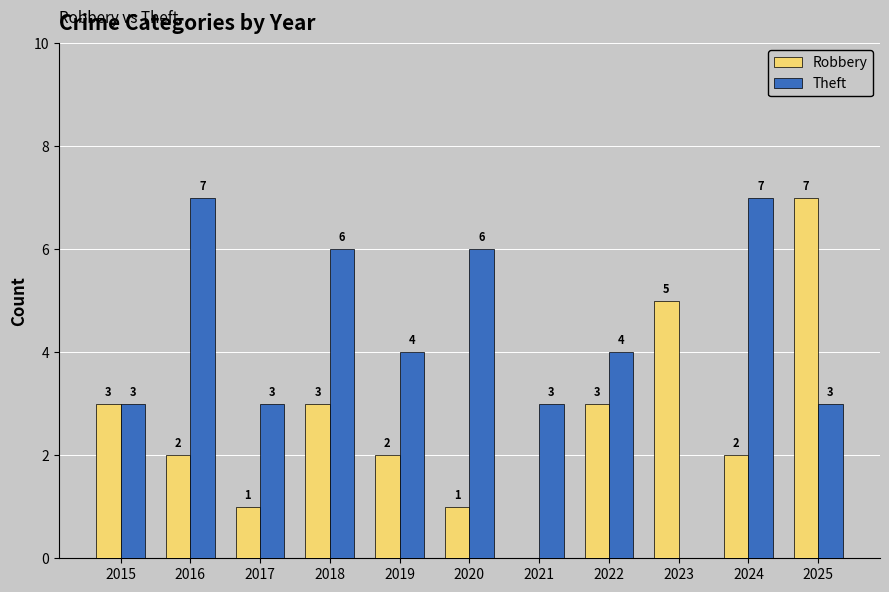

How many Theft values are between 3 and 6?

8